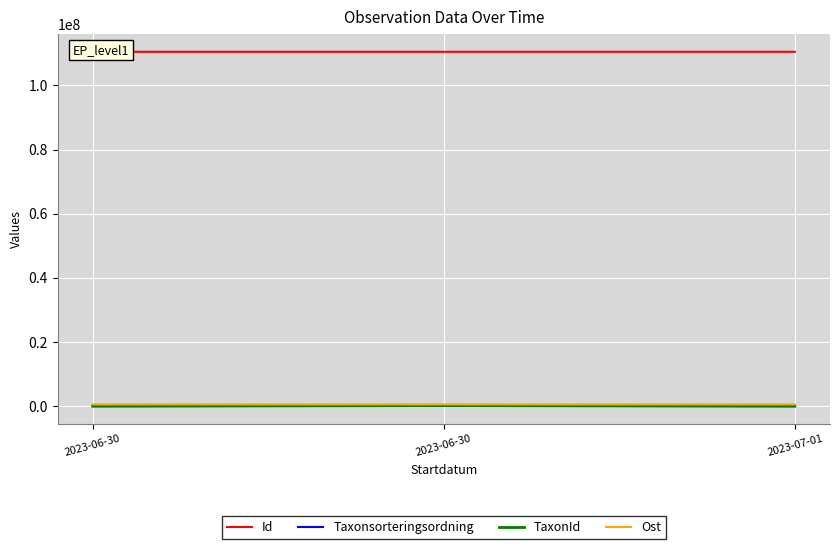

How many data points in Id are less than 110489268?

1